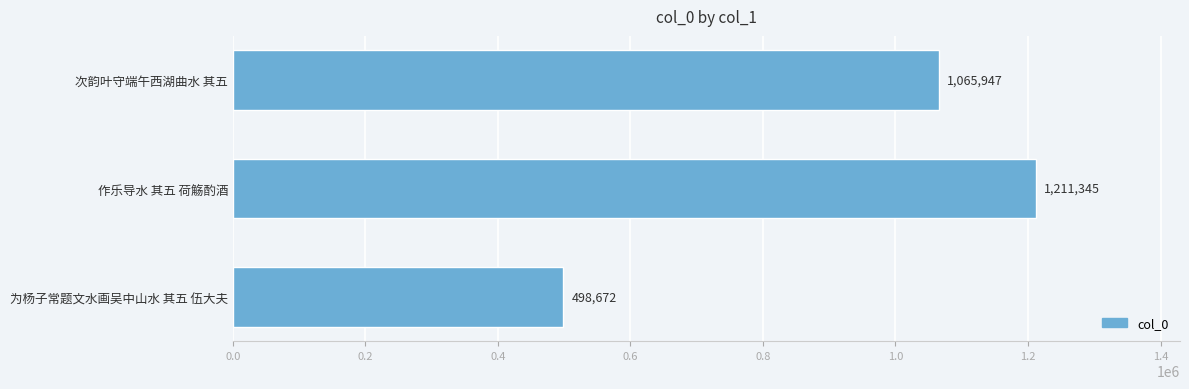

Count the values in the range 498672 to 1211345.

3